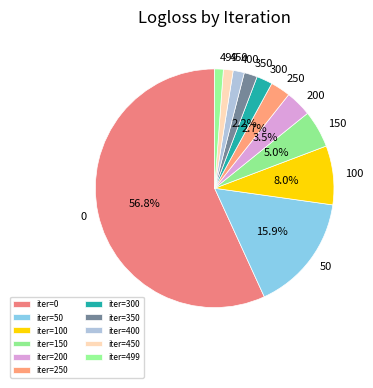

How many segments does this pie chart have?

11